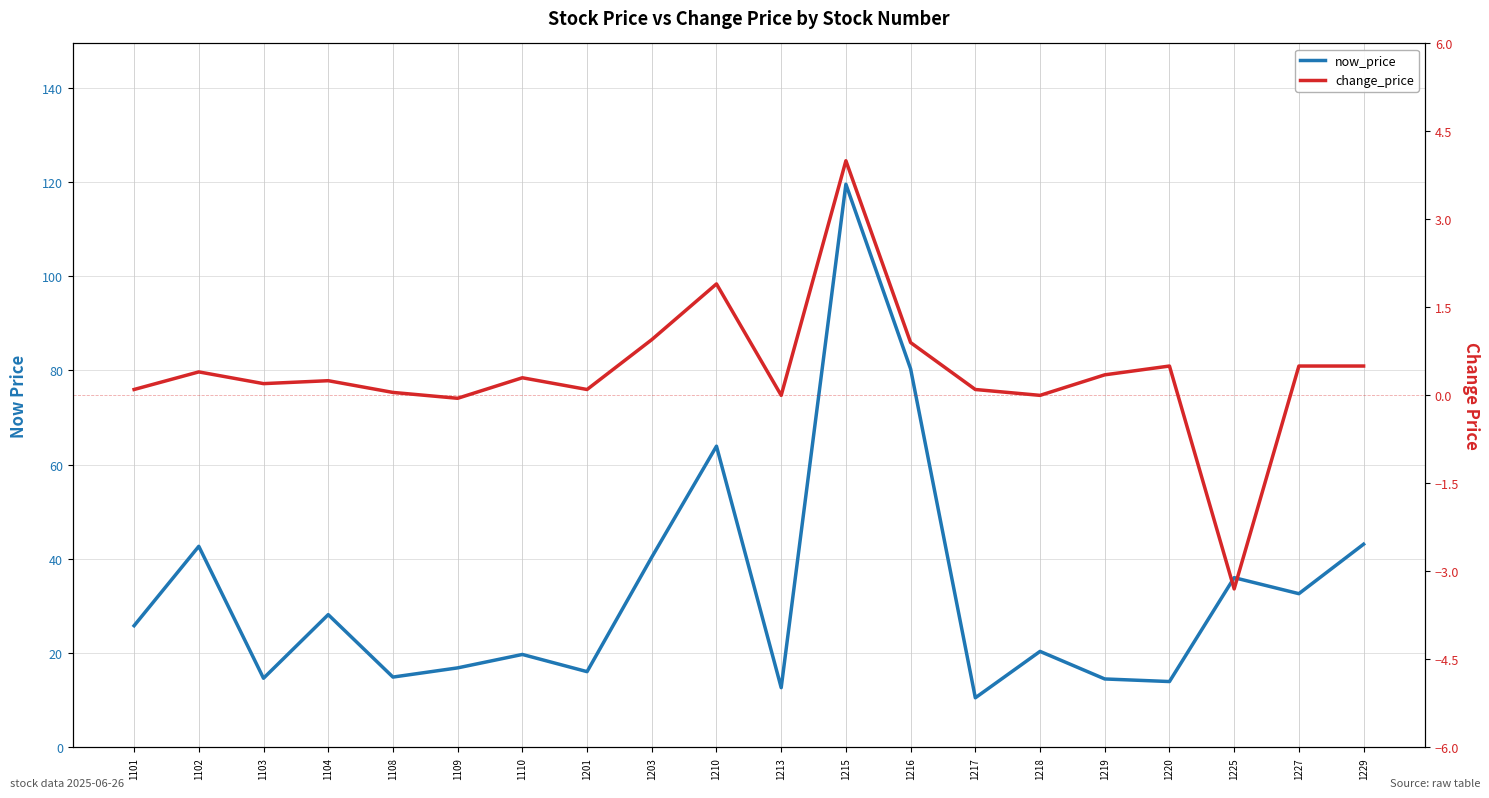

Which category has the highest value across all series?

1215